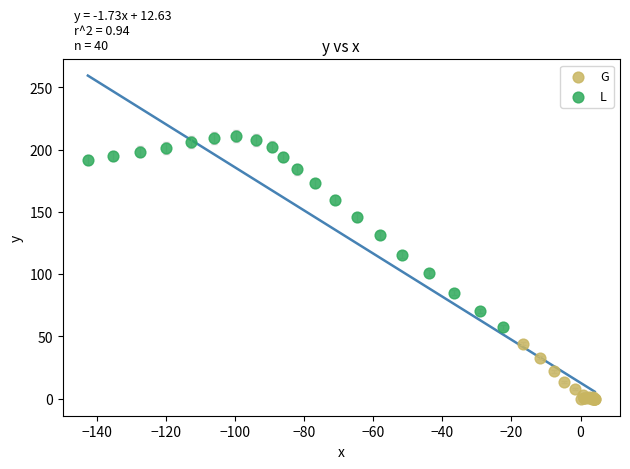

Which series has the widest spread of Y values?

L